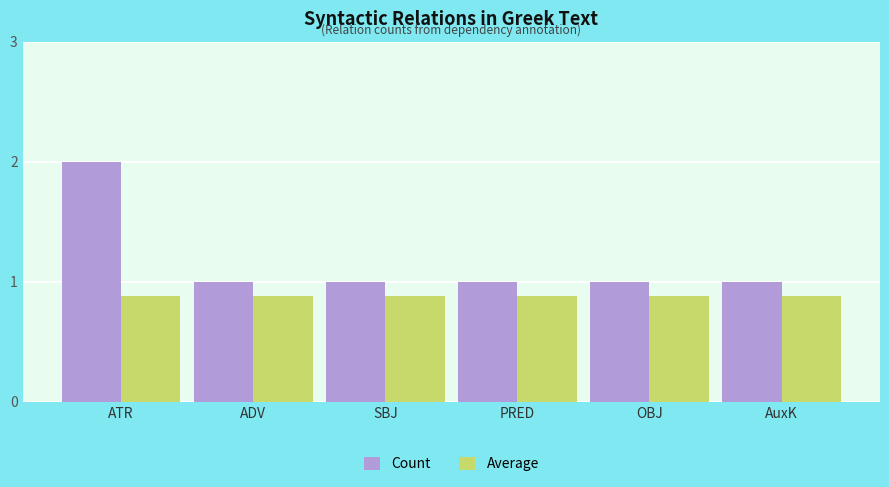

Rank the series at ADV from lowest to highest value.

Average, Count